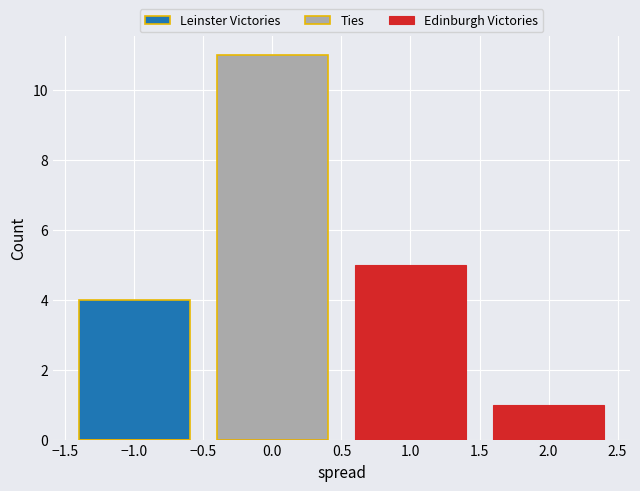

At 0.0, list the series in order from largest to smallest.

Ties, Leinster Victories, Edinburgh Victories